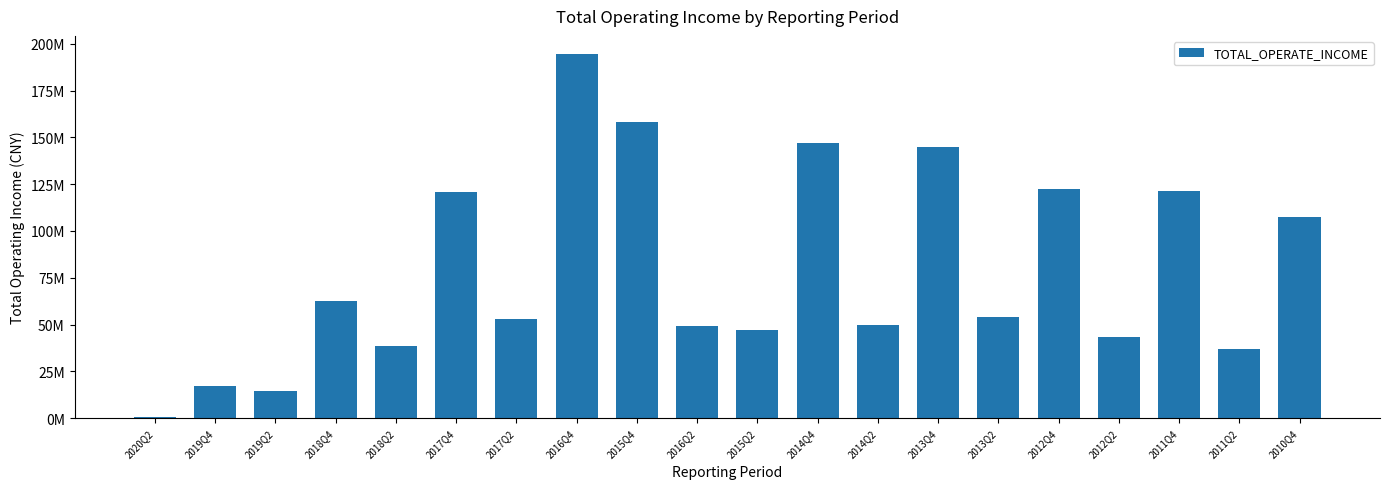

Rank the categories by value from highest to lowest.

2016Q4, 2015Q4, 2014Q4, 2013Q4, 2012Q4, 2011Q4, 2017Q4, 2010Q4, 2018Q4, 2013Q2, 2017Q2, 2014Q2, 2016Q2, 2015Q2, 2012Q2, 2018Q2, 2011Q2, 2019Q4, 2019Q2, 2020Q2